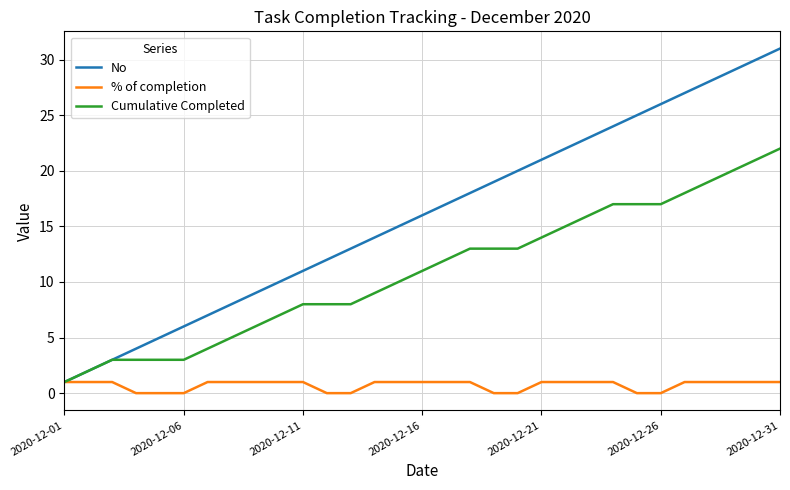

What is the highest value of the No series?

31